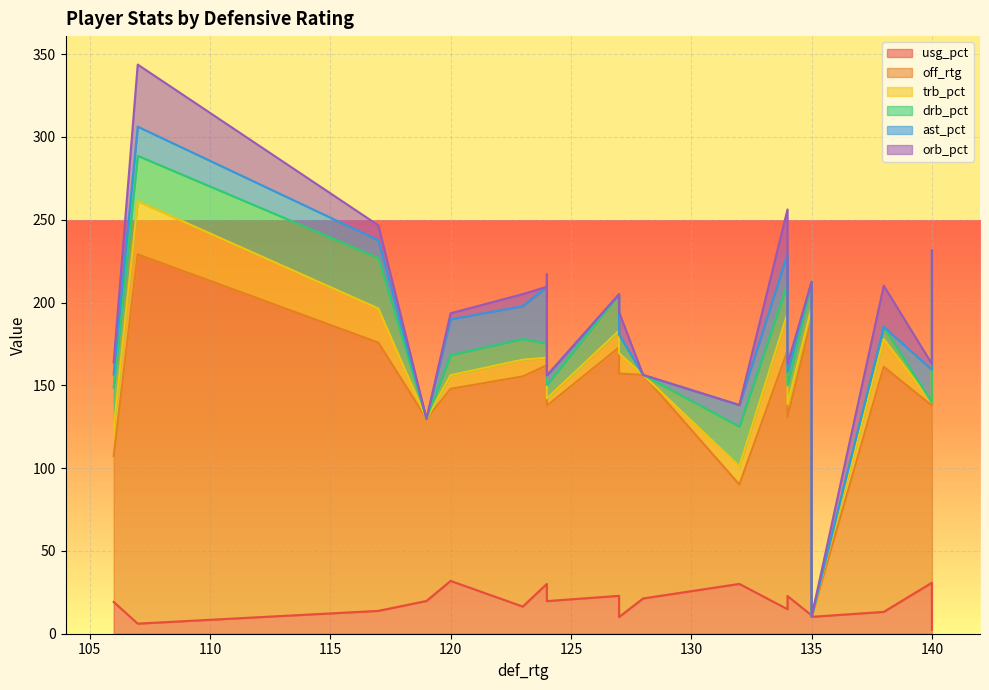

What are all the series names shown in the legend?

usg_pct, off_rtg, trb_pct, drb_pct, ast_pct, orb_pct